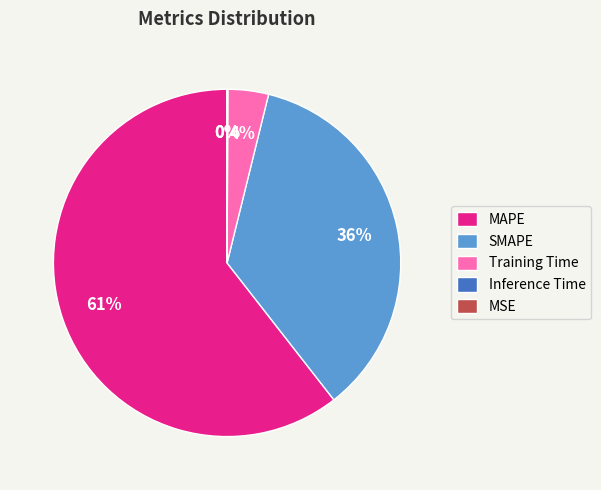

To the nearest percent, what percentage of the pie is Training Time?

4%